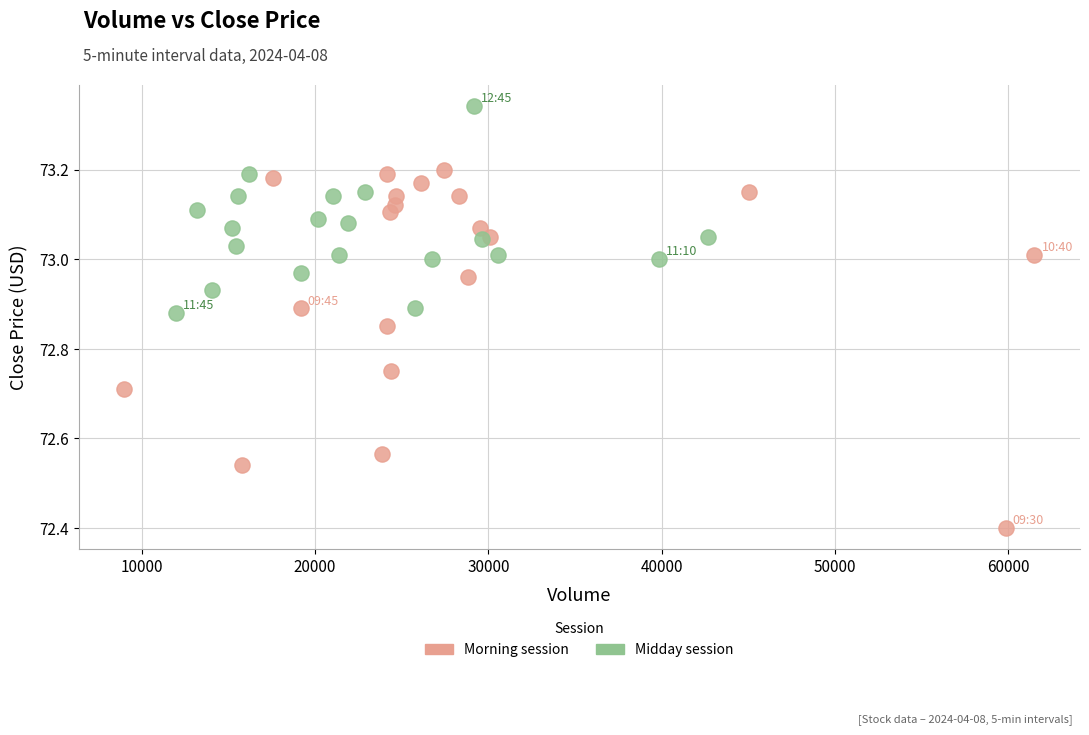

Which series has the largest Y range (max minus min)?

Morning session